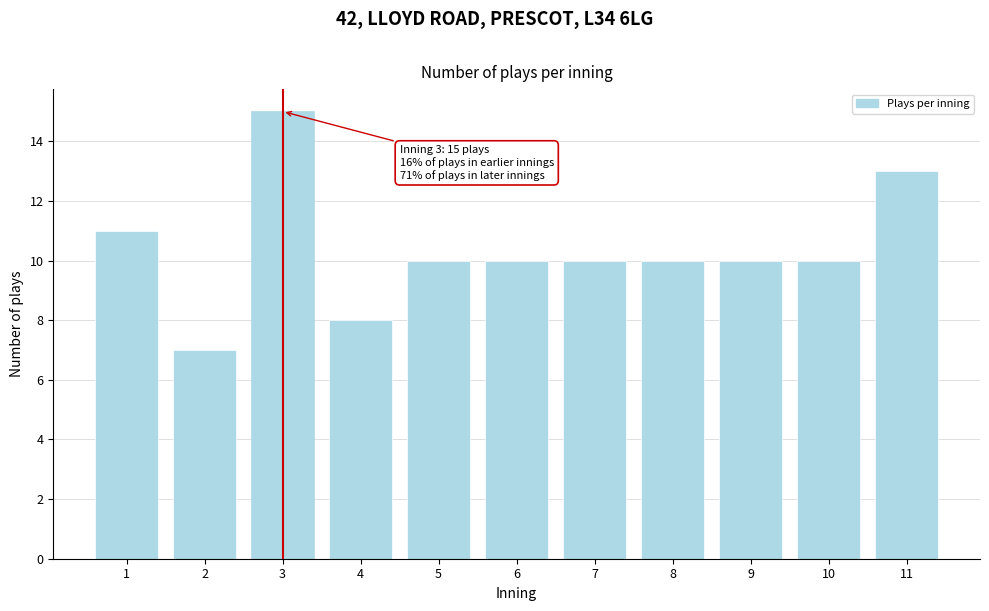

Reading right to left, extract all data points from this chart.

13	10	10	10	10	10	10	8	15	7	11